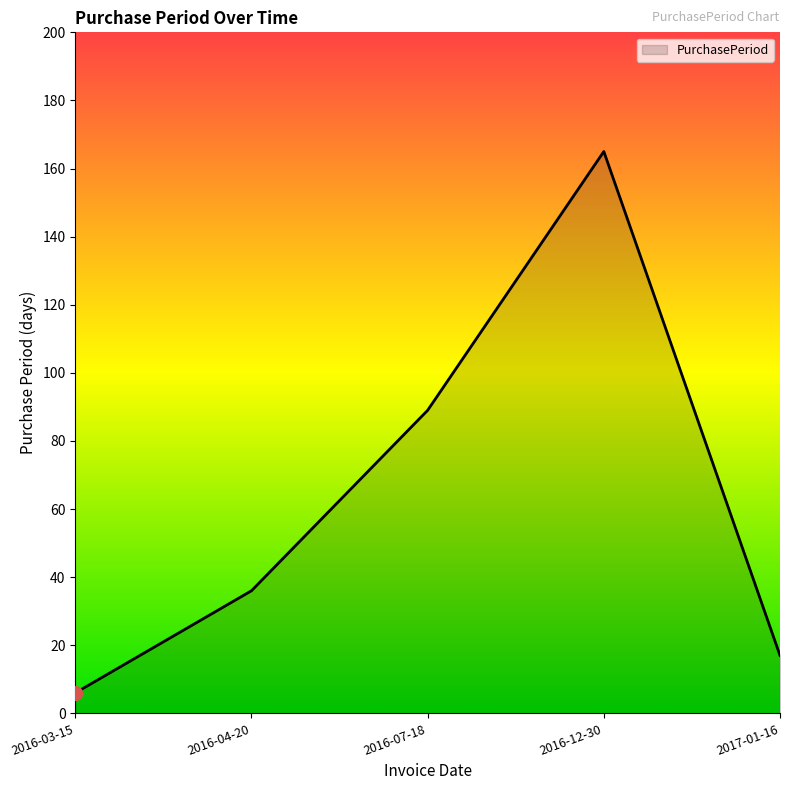

What position from the left is 2017-01-16?

5